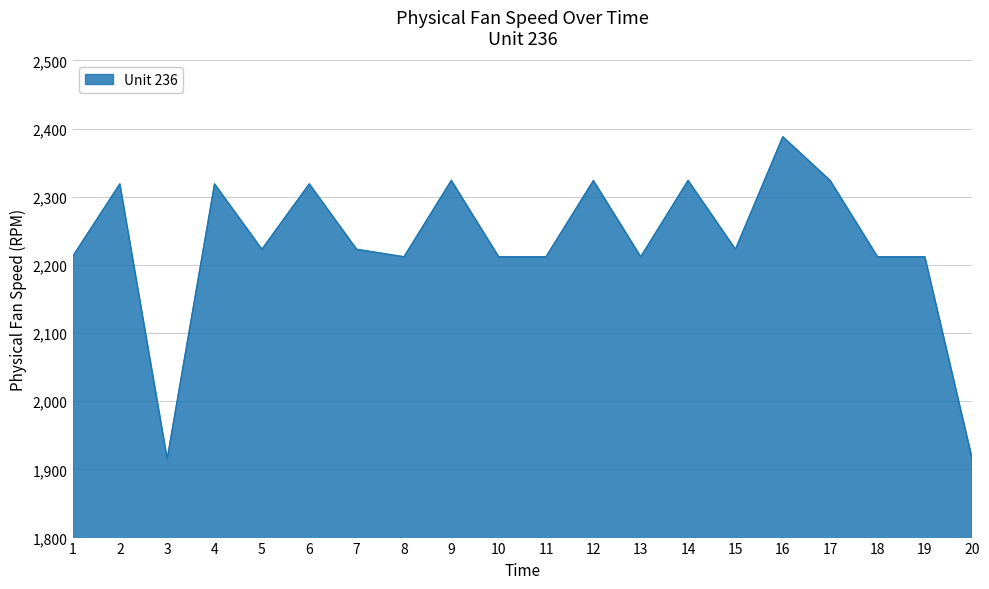

Is it true that the value at 11 is 3210.0?

False